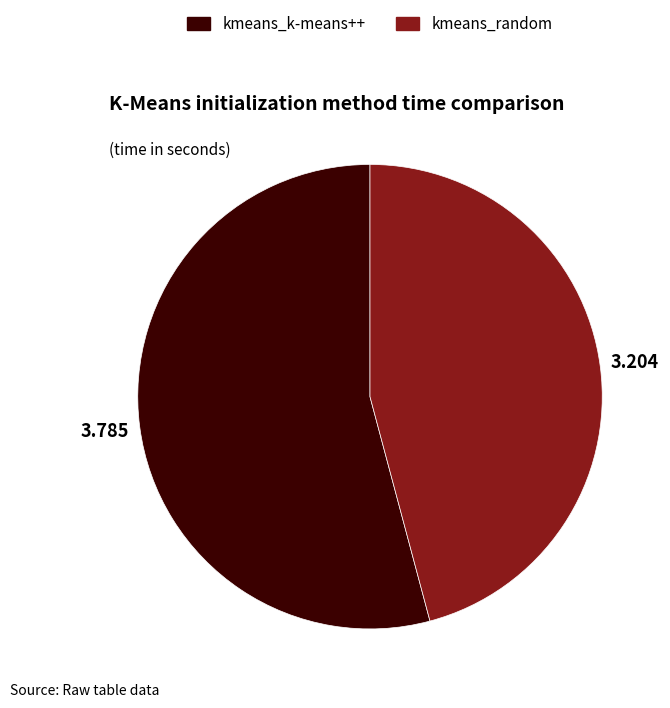

True or false: kmeans_random accounts for 46% of the total.

True